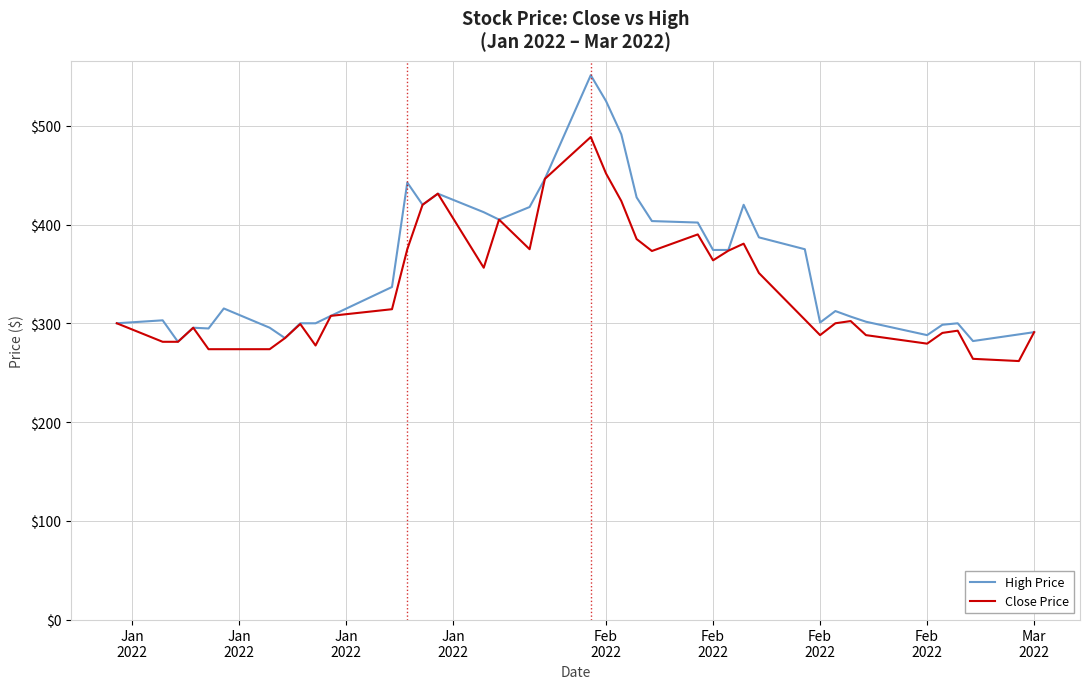

List the series in order of their peak value, highest first.

High Price, Close Price